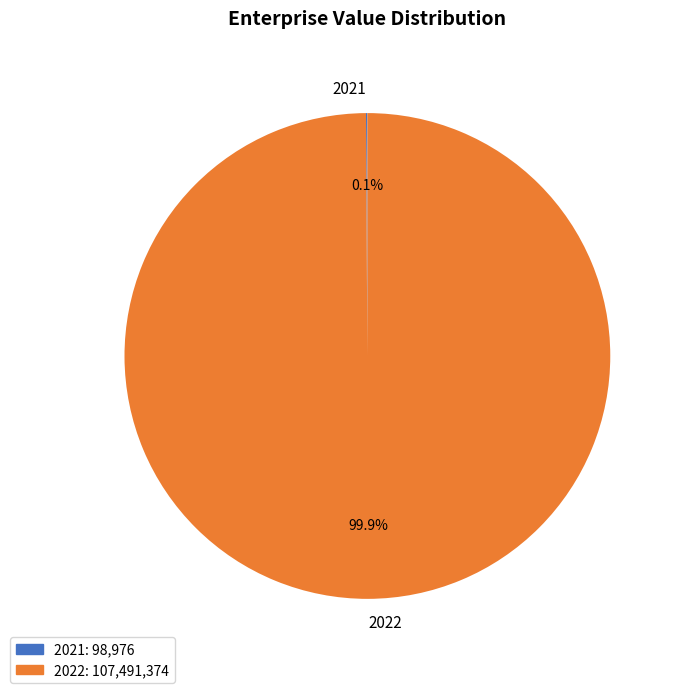

What is the largest slice in the pie chart?

2022